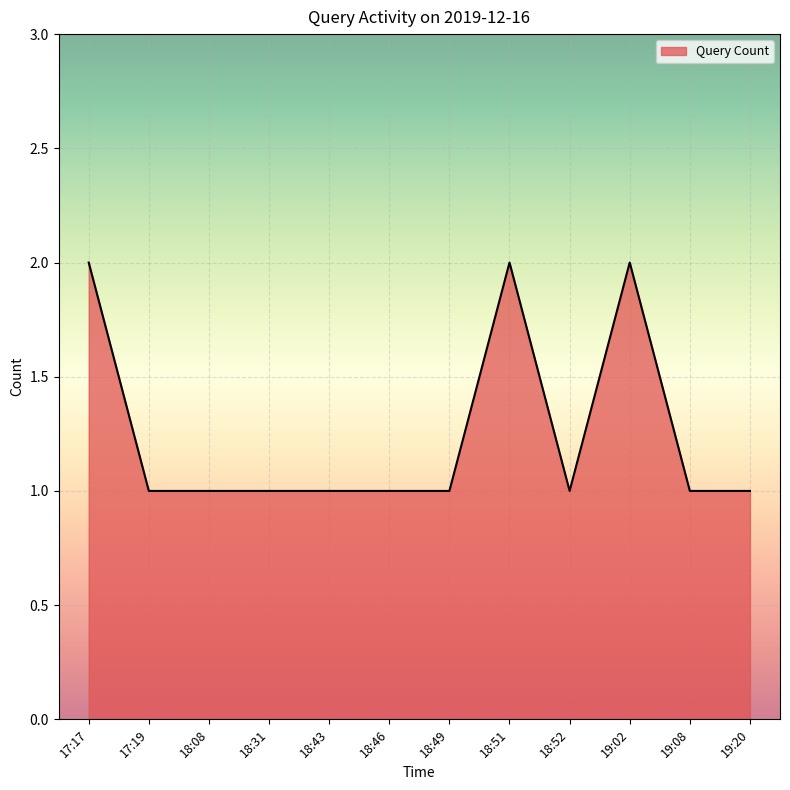

The chart shows a value of 1 at 19:20. True or false?

True